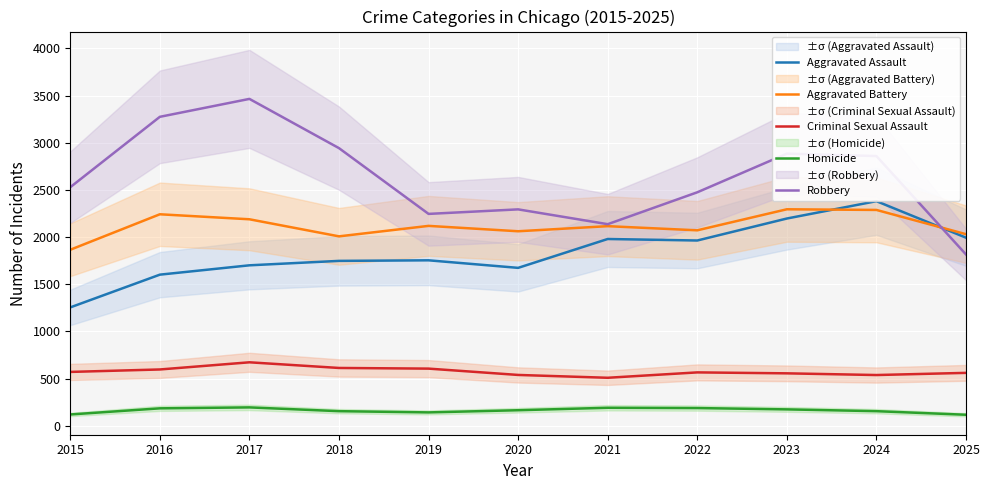

Between 2019 and 2016, which is larger?

2019